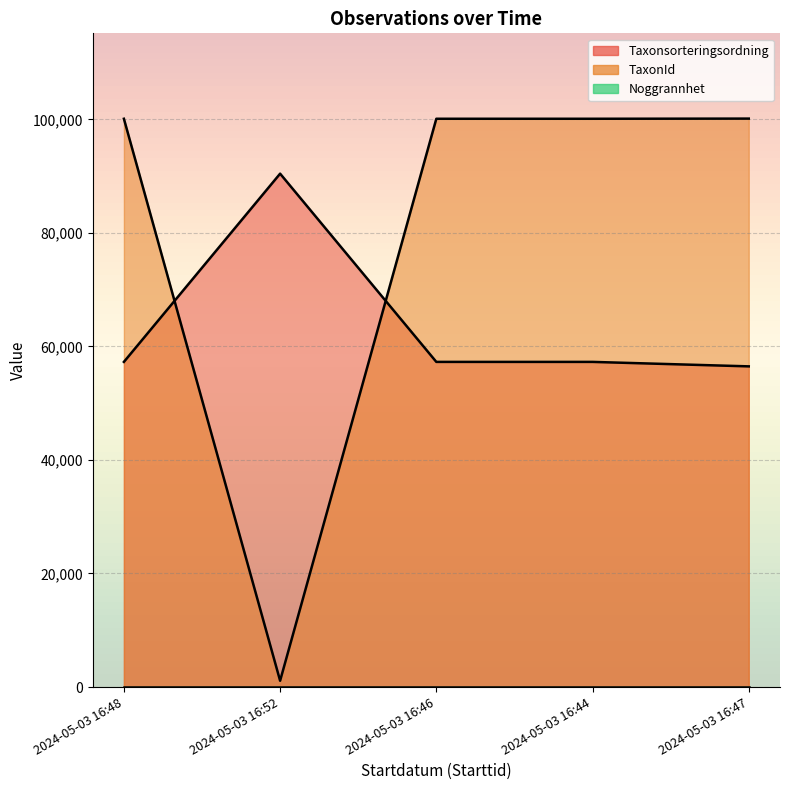

How many lines are shown in the chart?

2